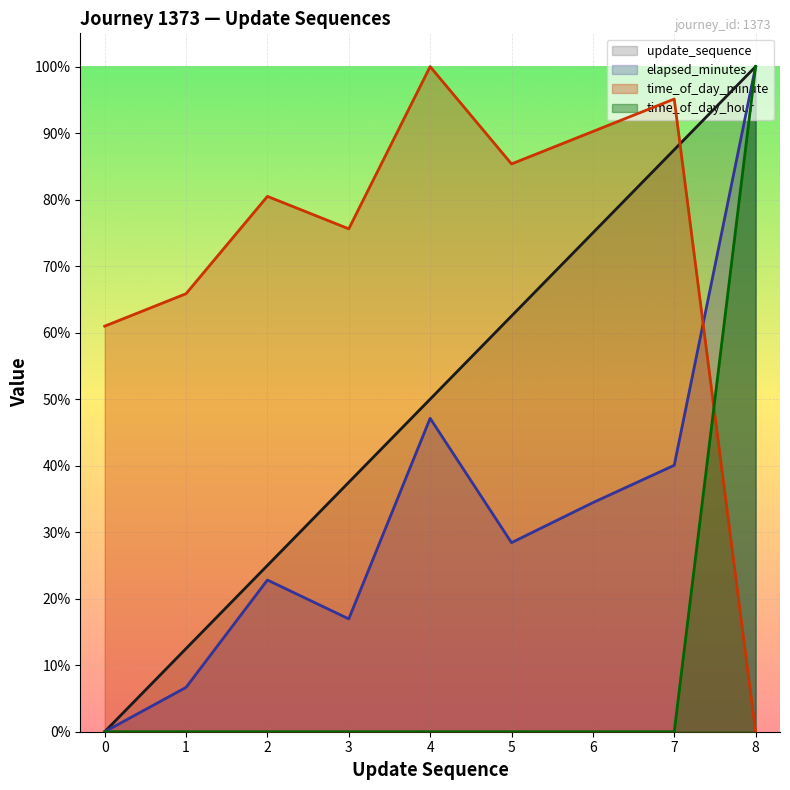

How many values in the elapsed_minutes (line) series exceed 0?

8